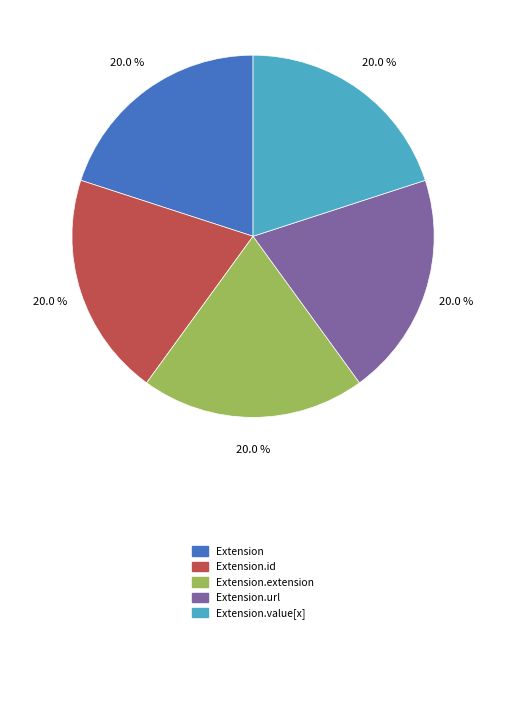

Does any single category account for the majority?

No